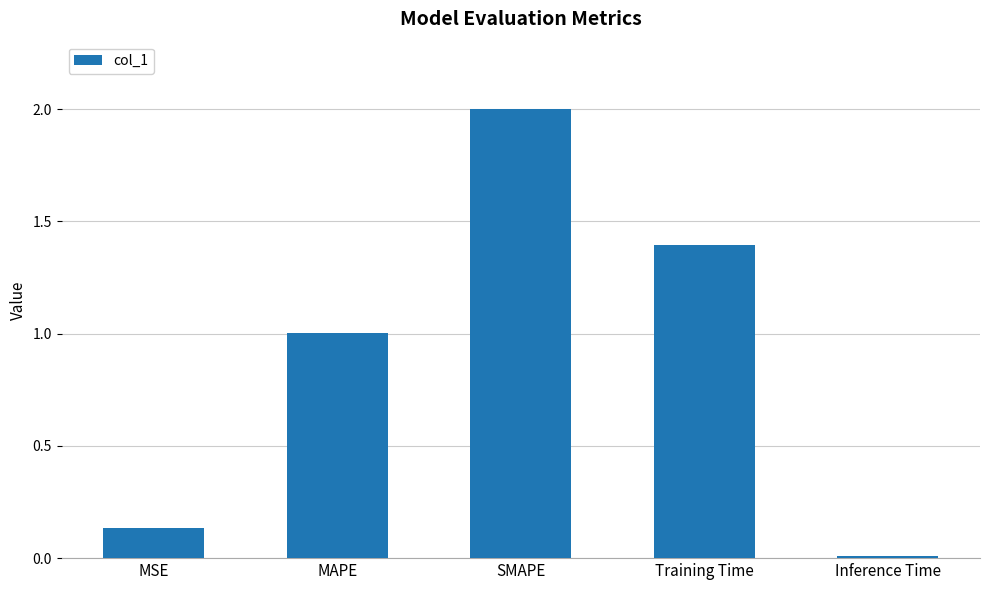

What is the difference between the maximum and second lowest values?

1.9